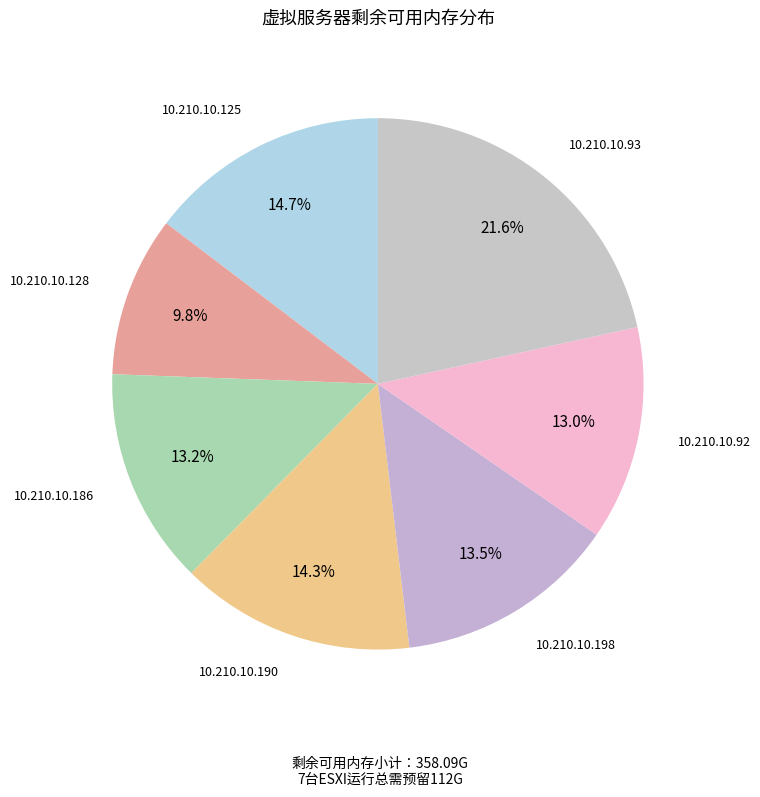

Which slice is the largest?

10.210.10.93